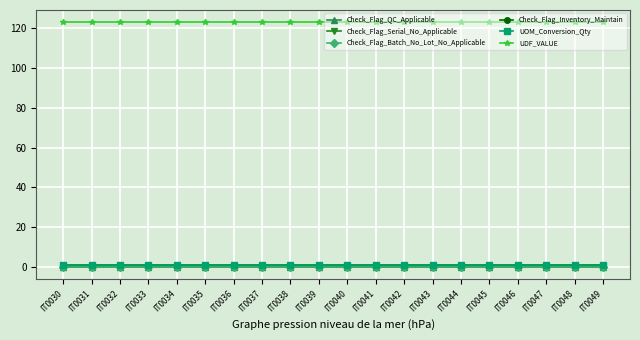

Which has a higher value, IT0039 or IT0038?

IT0039